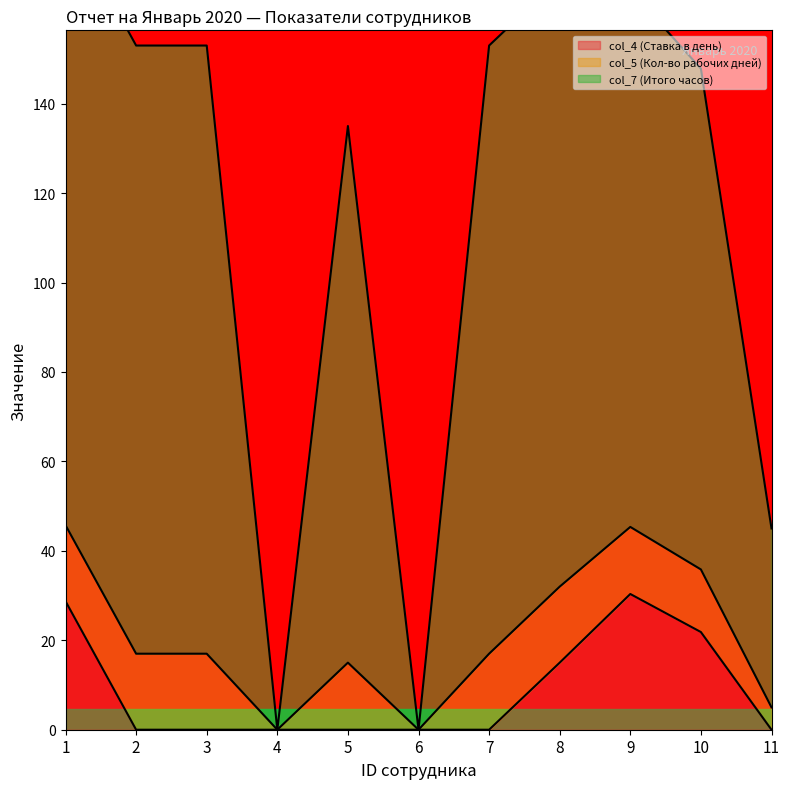

True or false: col_4 (Ставка в день) and col_5 (Кол-во рабочих дней) cross at least once.

False